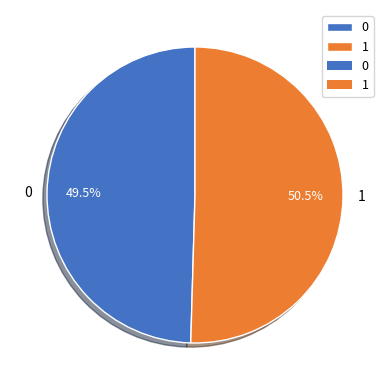

Combined, do 1 and 0 account for over 50%?

Yes